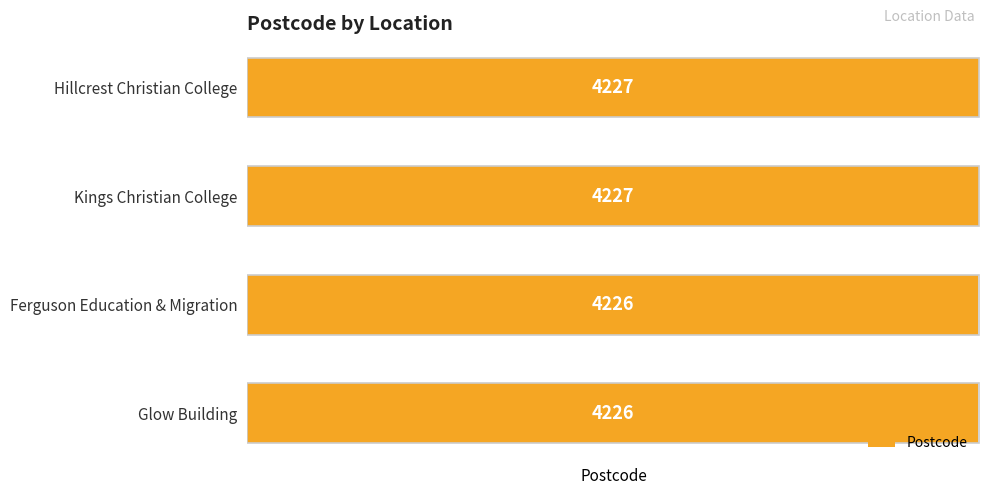

How many distinct data groups are displayed?

1